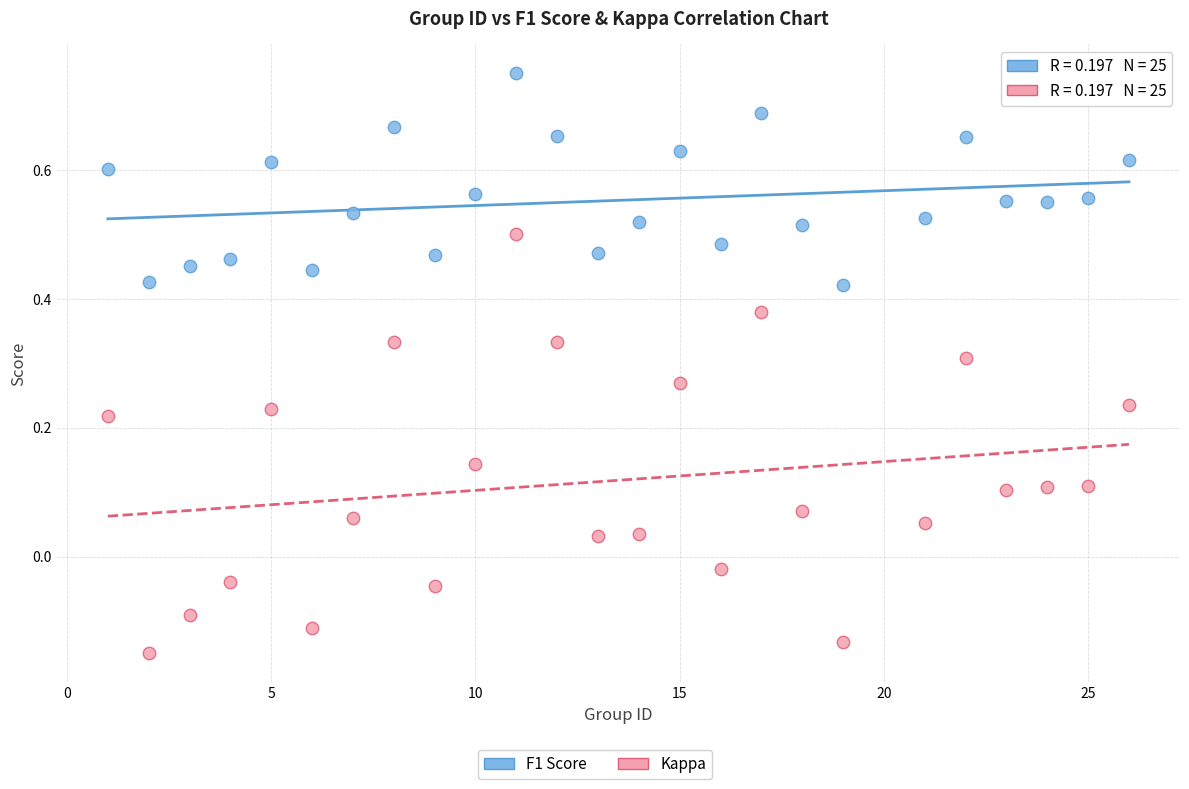

Which series contains the highest Y value?

F1 Score